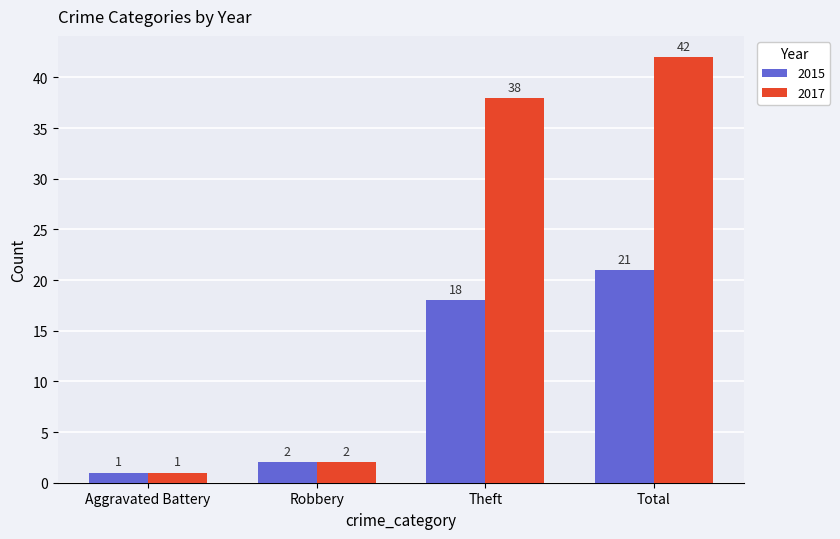

At which label is 2017 closest to 21?

Theft